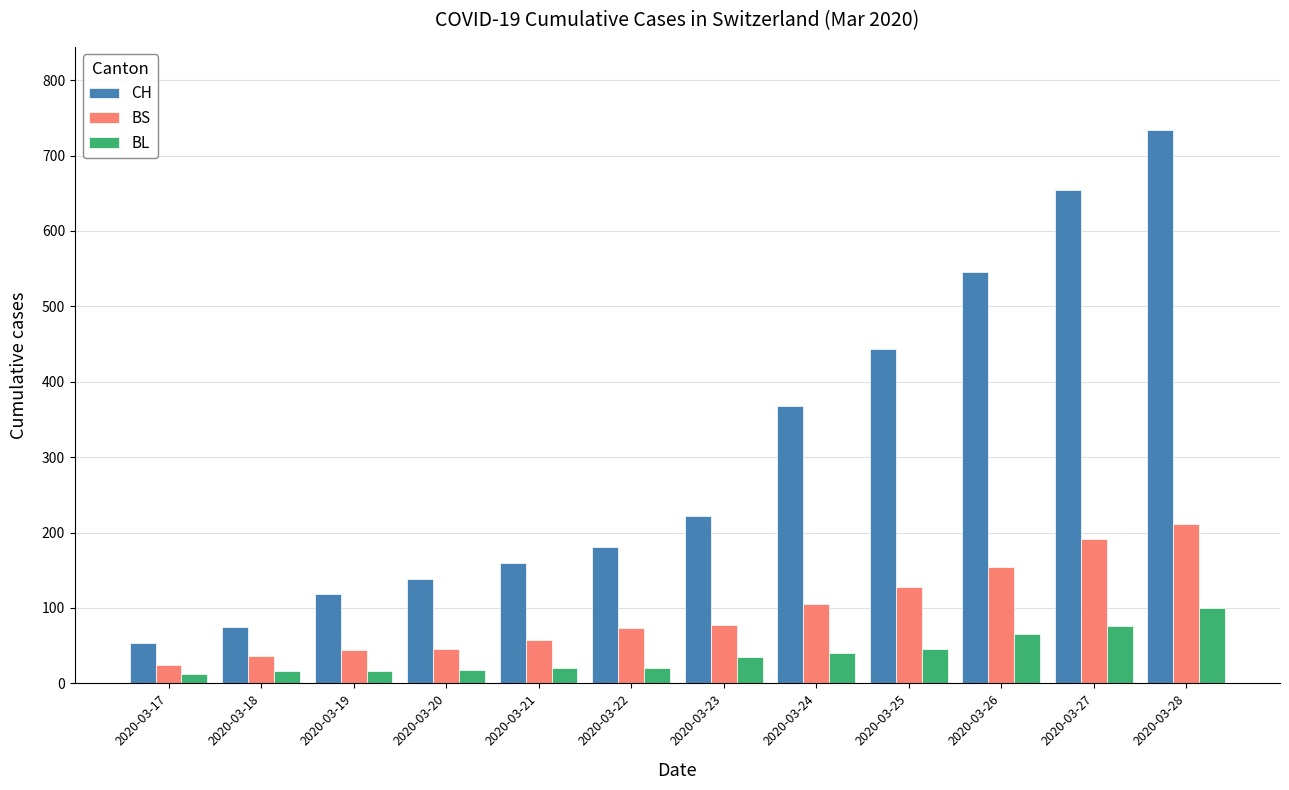

Rank the series by their average value, from highest to lowest.

CH, BS, BL